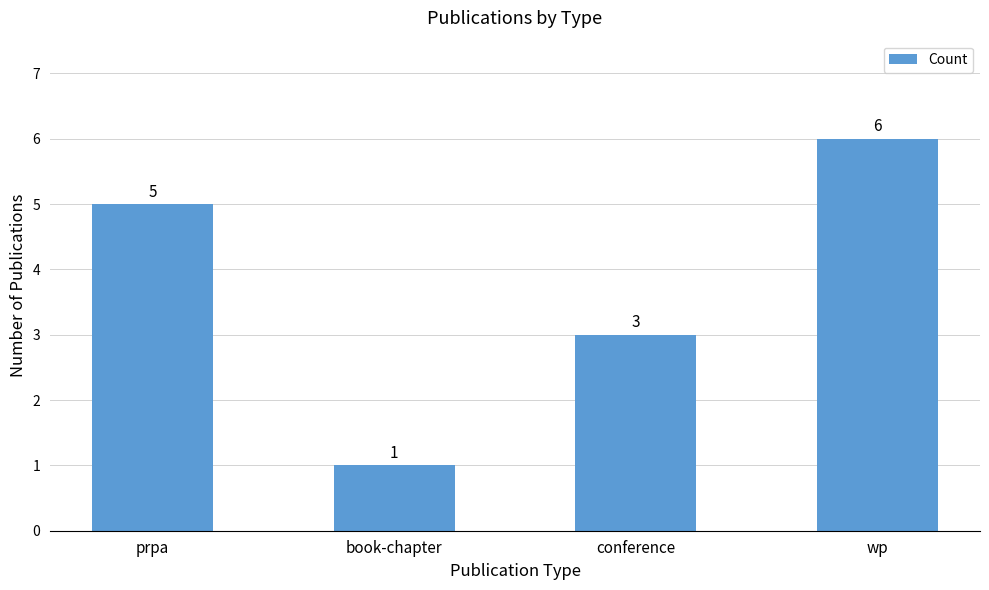

The value at prpa is 2. True or false?

False